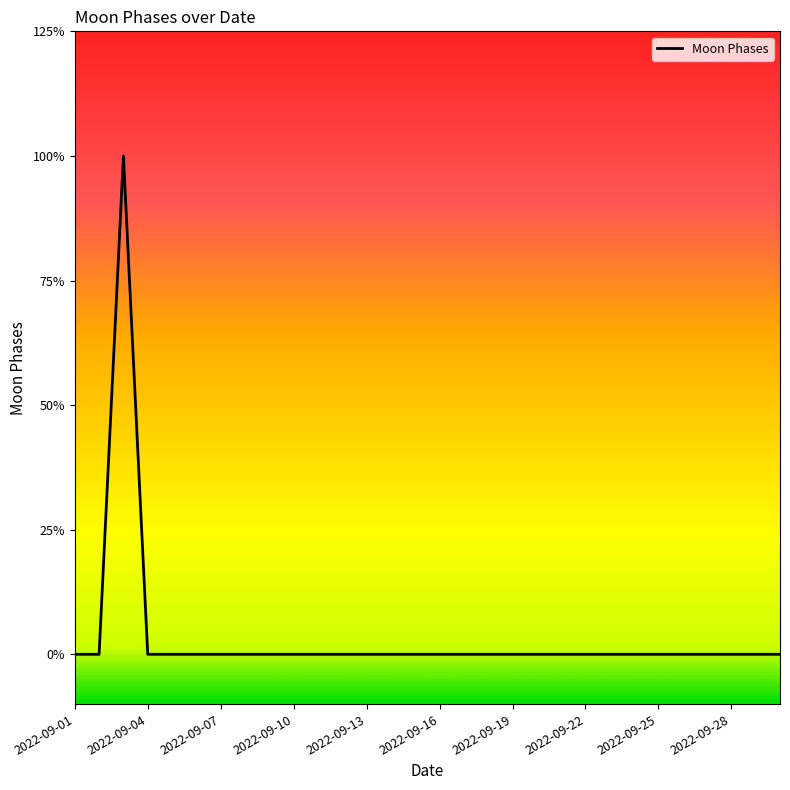

Does the chart display data point markers on the line(s)?

No